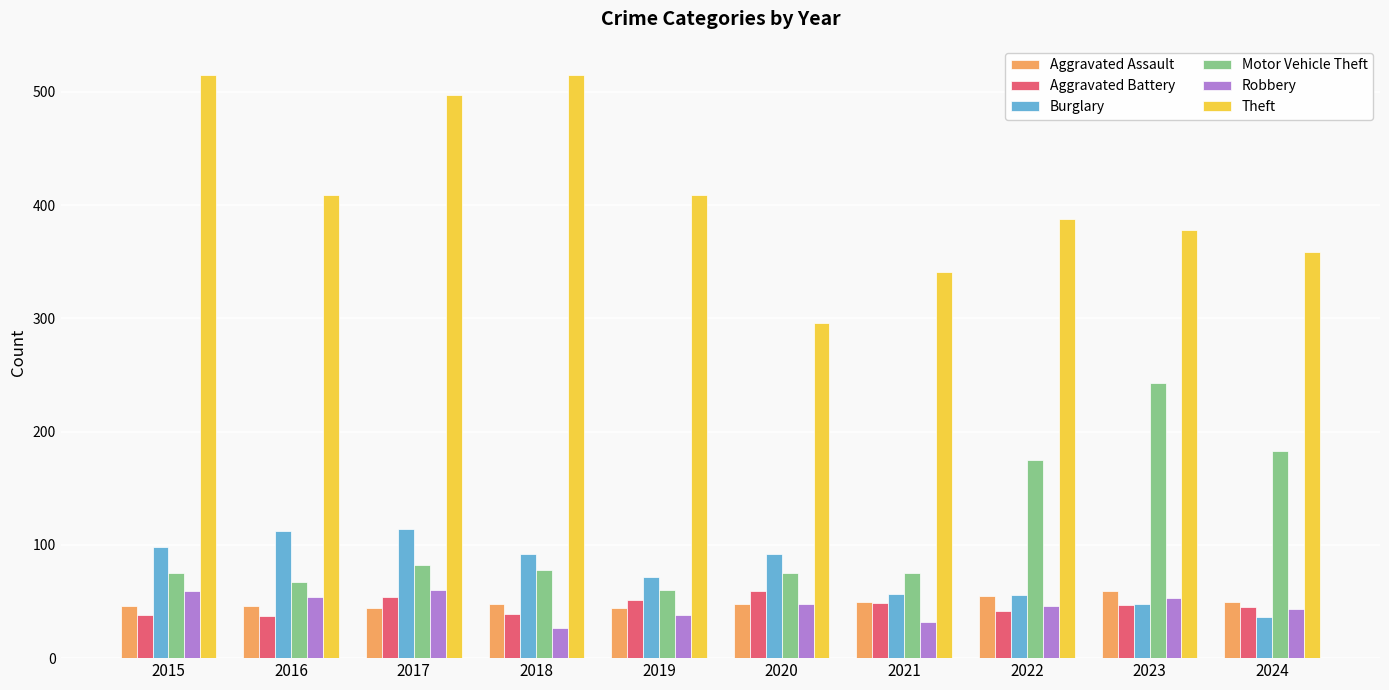

How many distinct data groups are displayed?

6